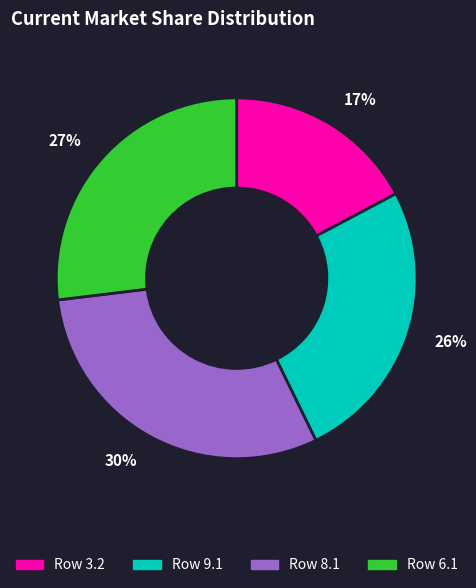

Is it true that 17% is 17% of the pie?

True